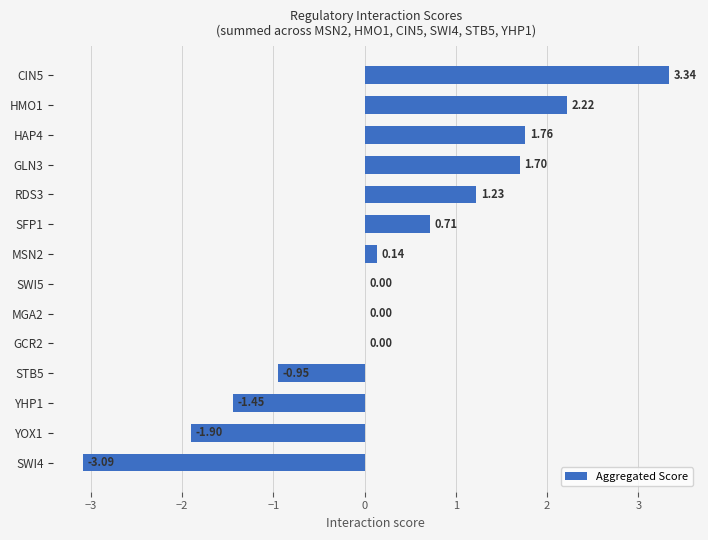

What is the sum of all values?

3.7